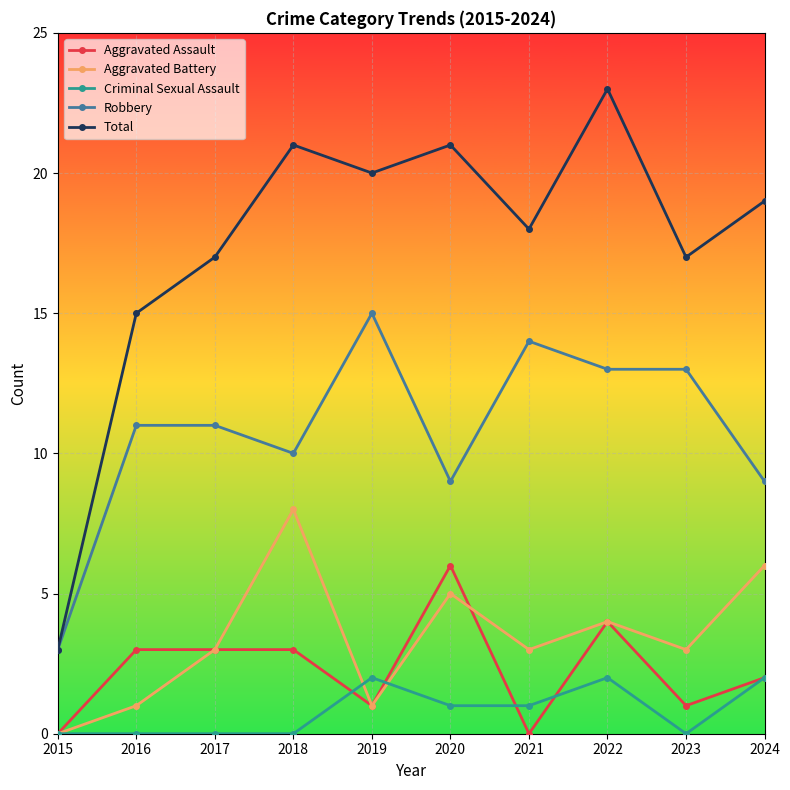

How many distinct data groups are displayed?

5